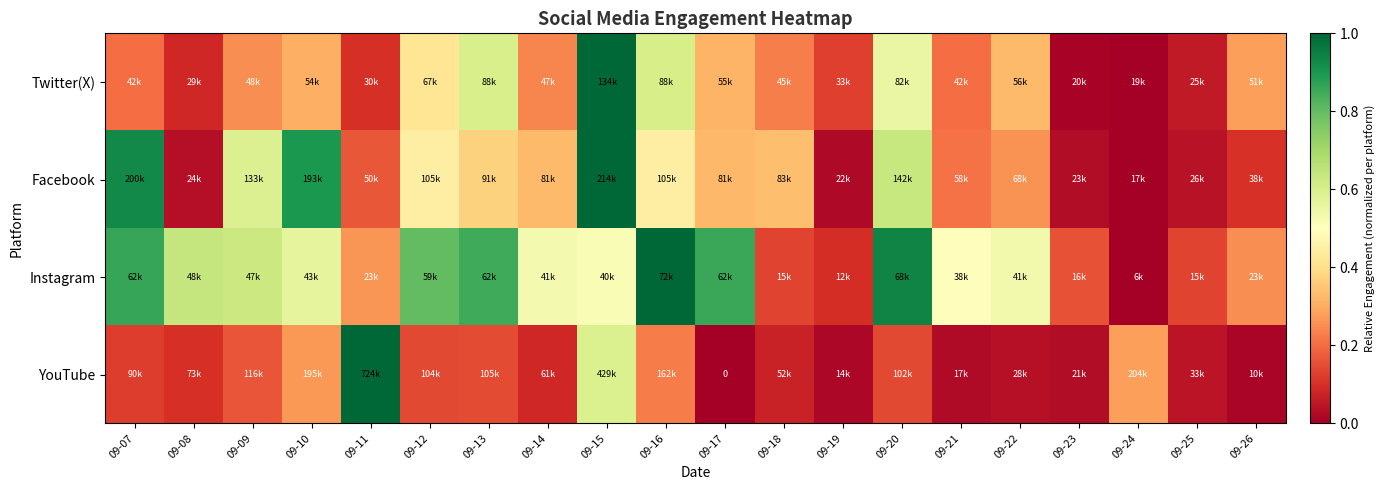

Between 09-07 and 09-24, which series saw the biggest shift?

Facebook